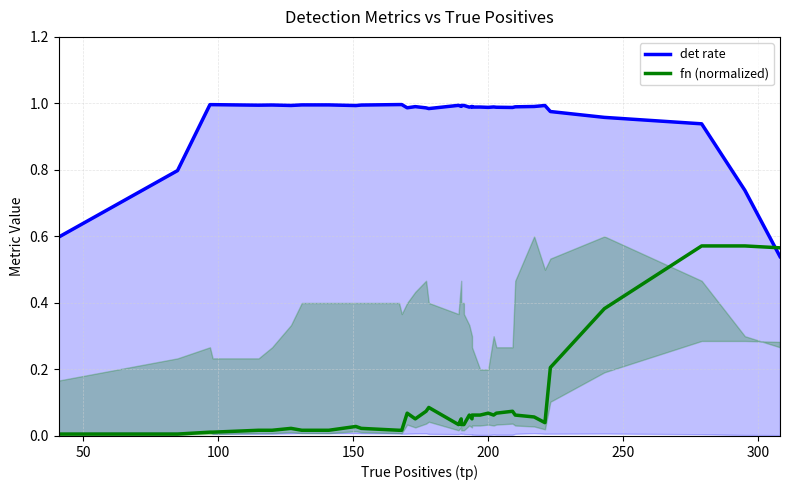

What is the maximum value for fn (normalized)?

0.6